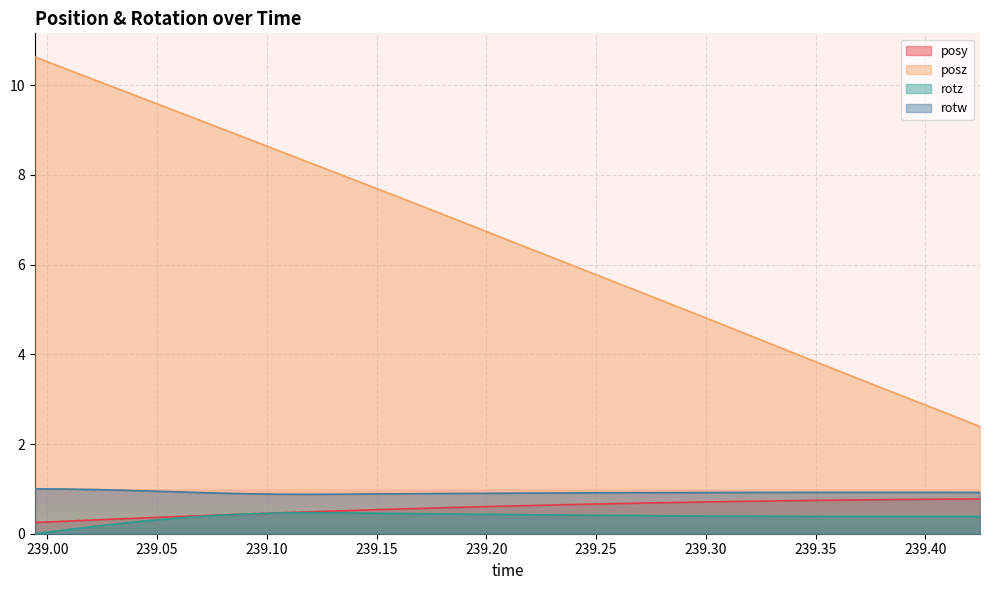

Which series has the widest spread of values?

posz